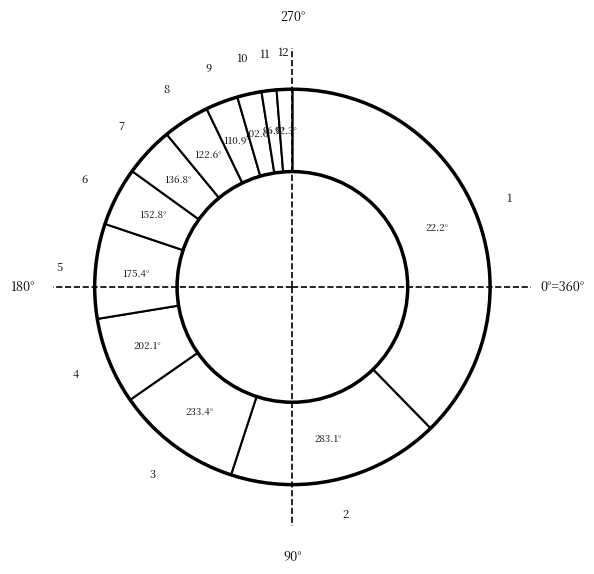

Combined, do 4 and 5 account for over 50%?

No